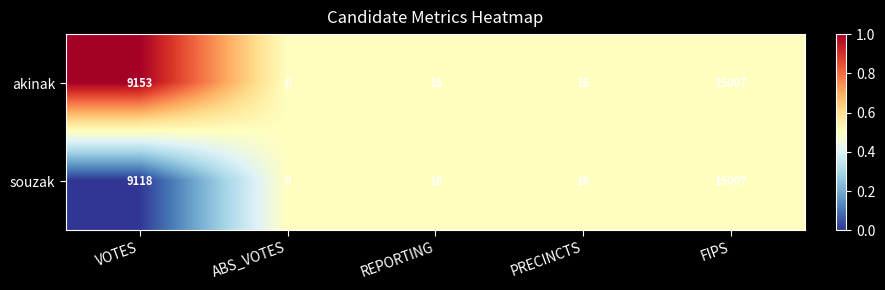

Where does the souzak series first go above 16?

VOTES